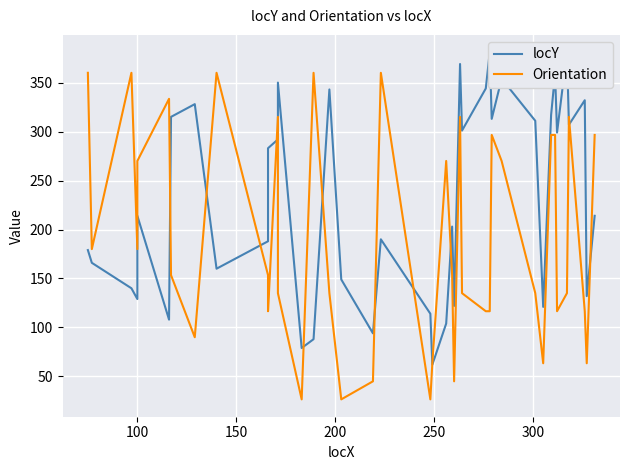

How many times do Orientation and locY cross each other?

14